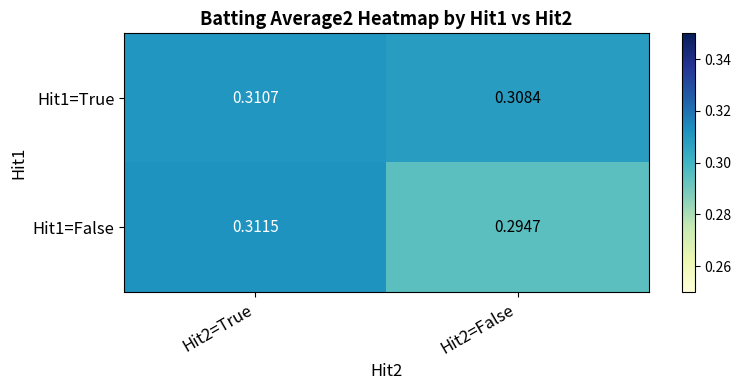

Is the value of Hit1=True at Hit2=False greater than the value of Hit1=False at Hit2=False?

Yes